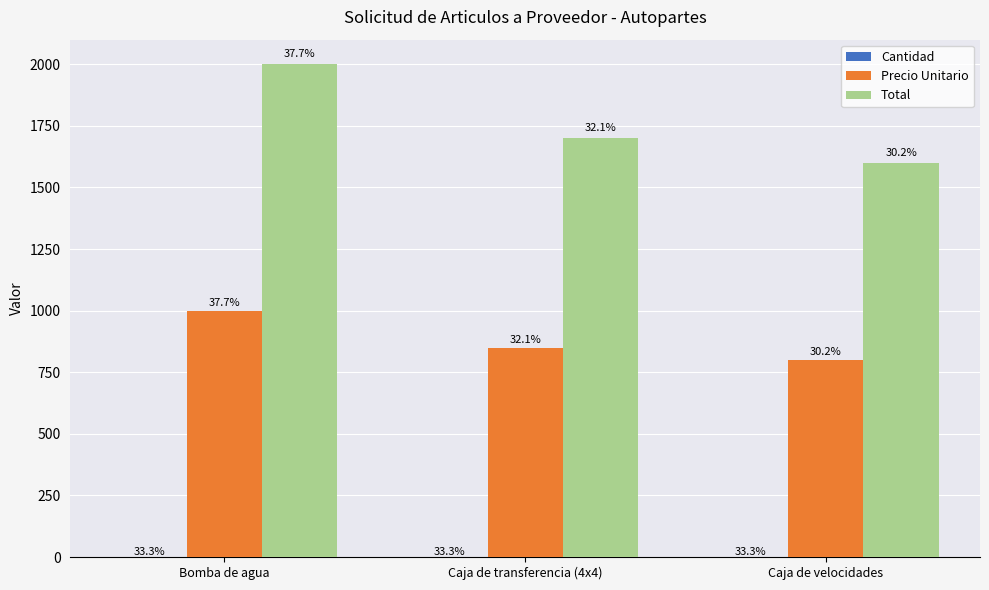

How many groups of bars are there?

3